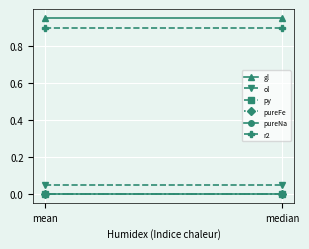

Reading left to right, extract all data points from this chart.

gl: 1.0	1.0
ol: 0.0	0.0
py: 0.0	0.0
pureFe: 0.0	0.0
pureNa: 0.0	0.0
r2: 0.9	0.9